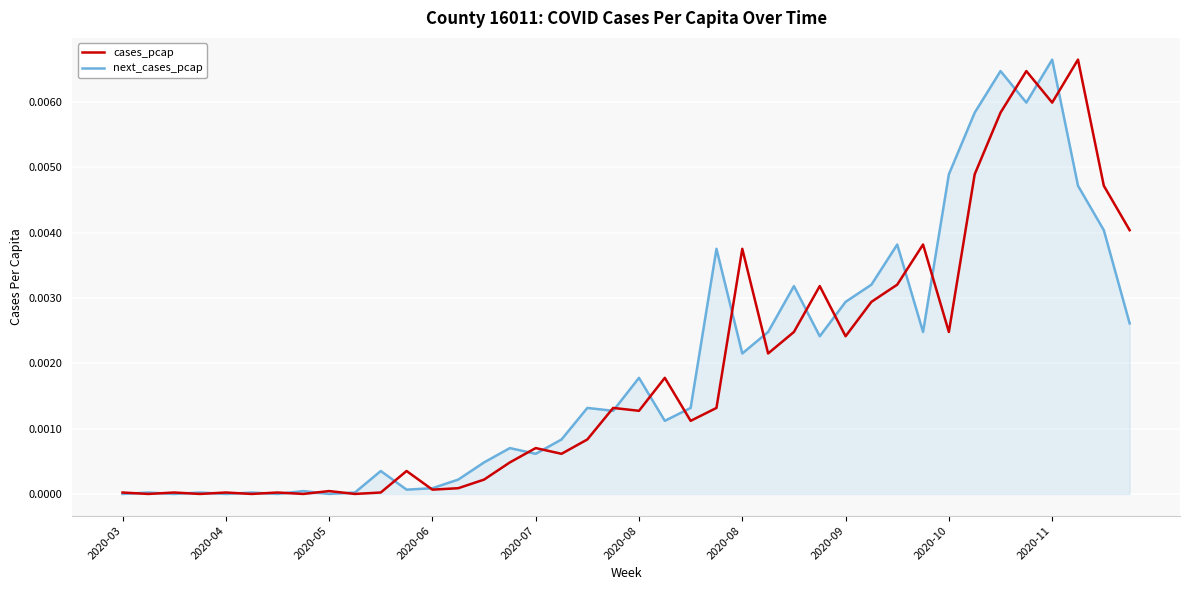

What are all the series names shown in the legend?

cases_pcap, next_cases_pcap